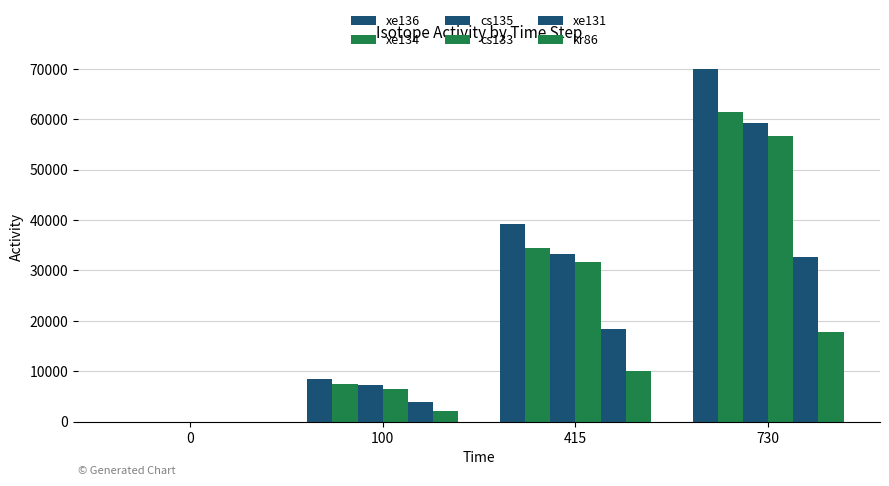

Reading left to right, extract all data points from this chart.

xe136: 0.0	8435.5	39131.5	69944.6
xe134: 0.0	7463.1	34462.7	61450.5
cs135: 0.0	7199.5	33343.8	59224.5
cs133: 0.0	6379.4	31598.1	56775.8
xe131: 0.0	3912.0	18400.0	32769.7
kr86: 0.0	2163.9	9982.0	17749.8